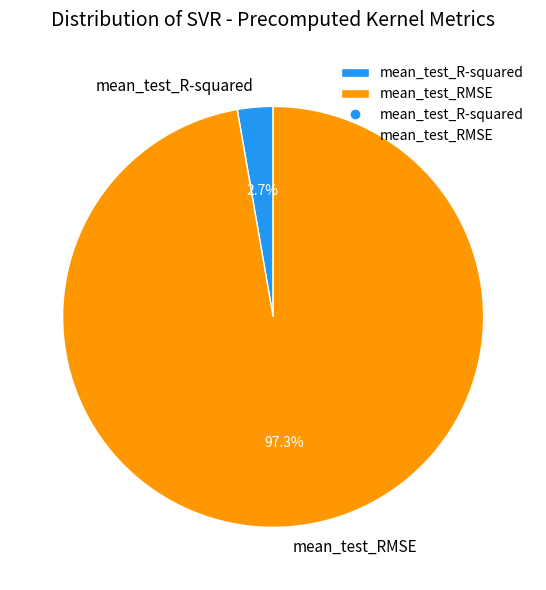

True or false: mean_test_RMSE accounts for 97% of the total.

True